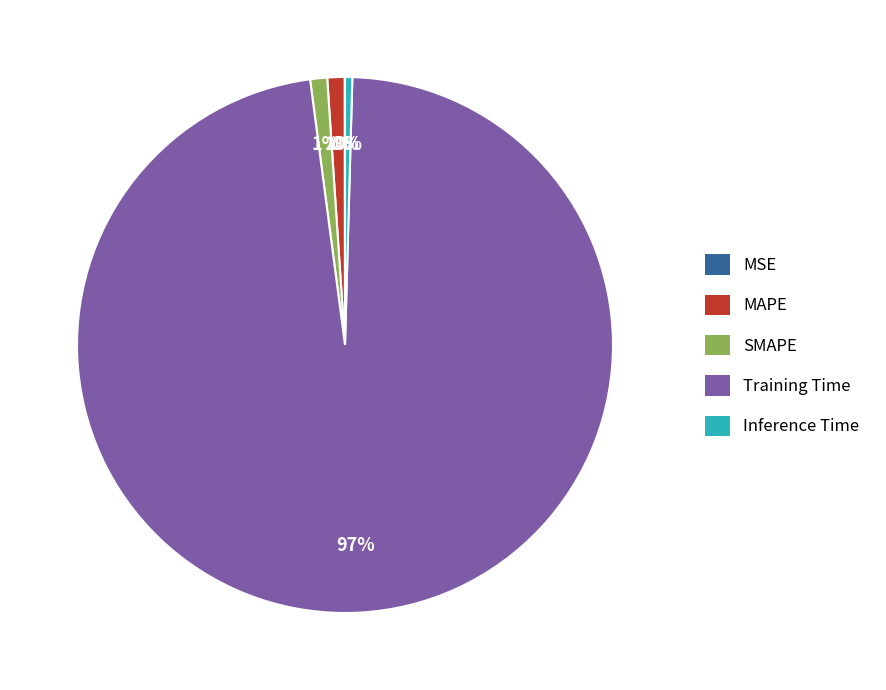

True or false: Inference Time accounts for 0% of the total.

True